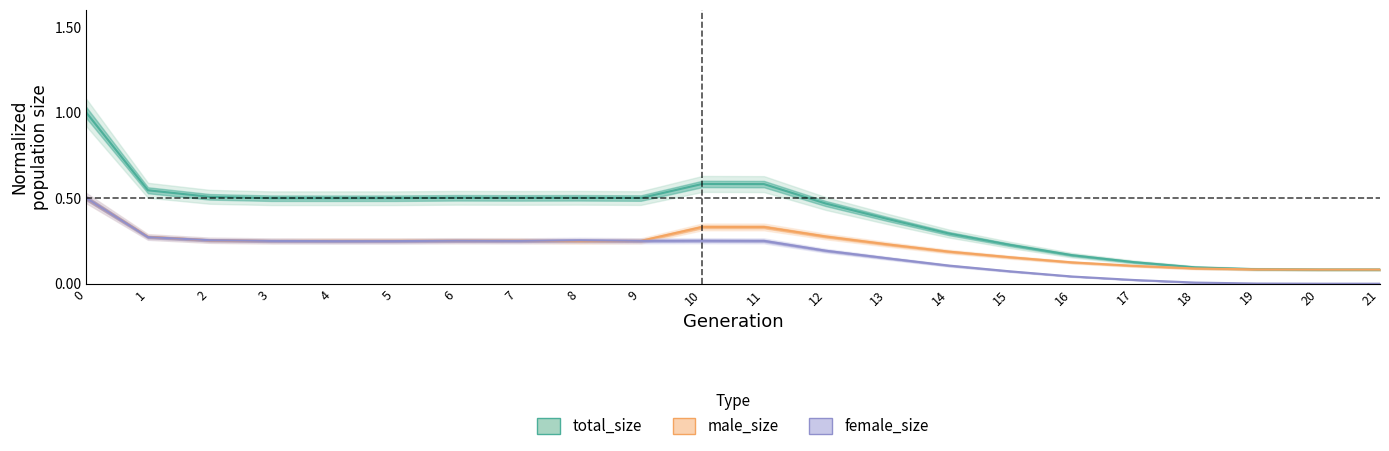

What is the difference between the second highest and second lowest values in the total_size series?

0.5